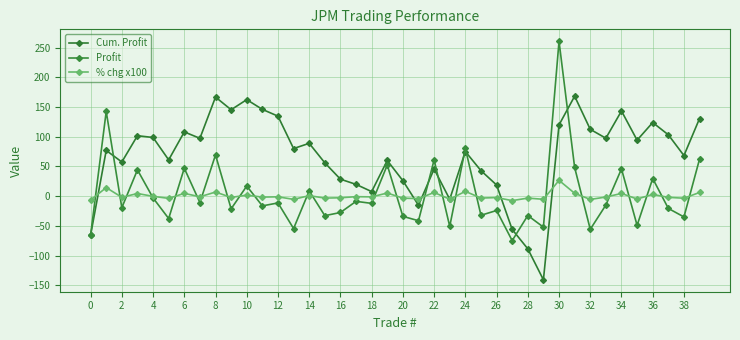

Does the chart have visible grid lines?

Yes